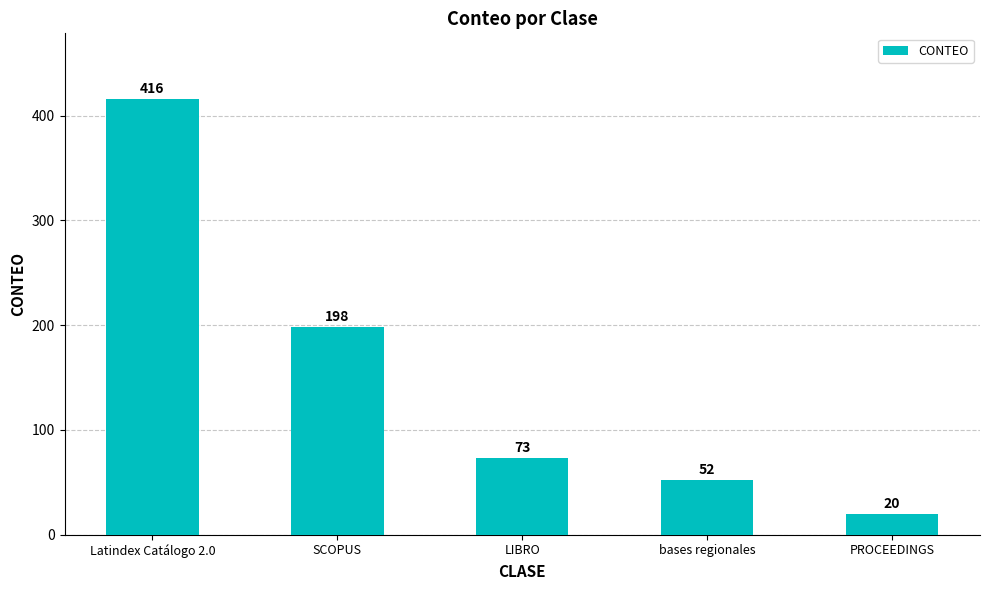

At which label does the data first exceed 73?

Latindex Catálogo 2.0